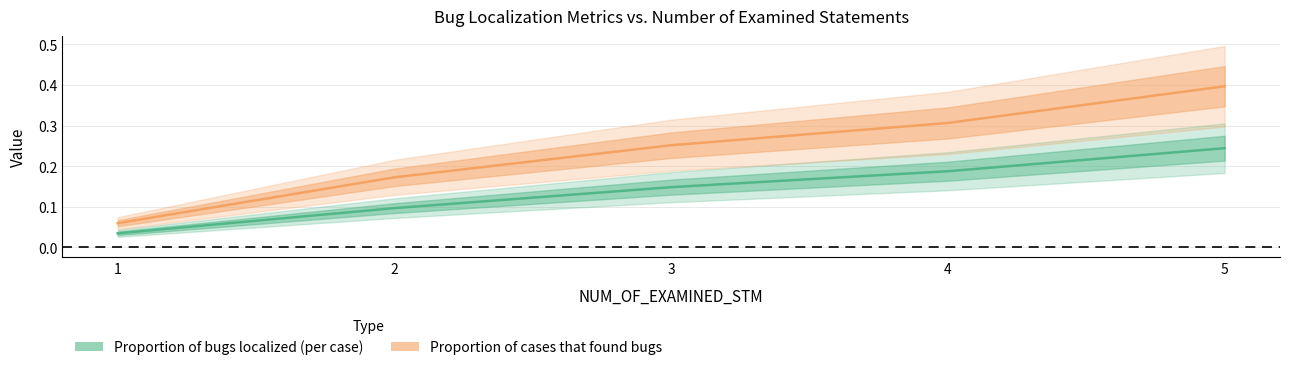

True or false: Proportion of bugs localized (per case) and Proportion of cases that found bugs intersect in this chart.

False